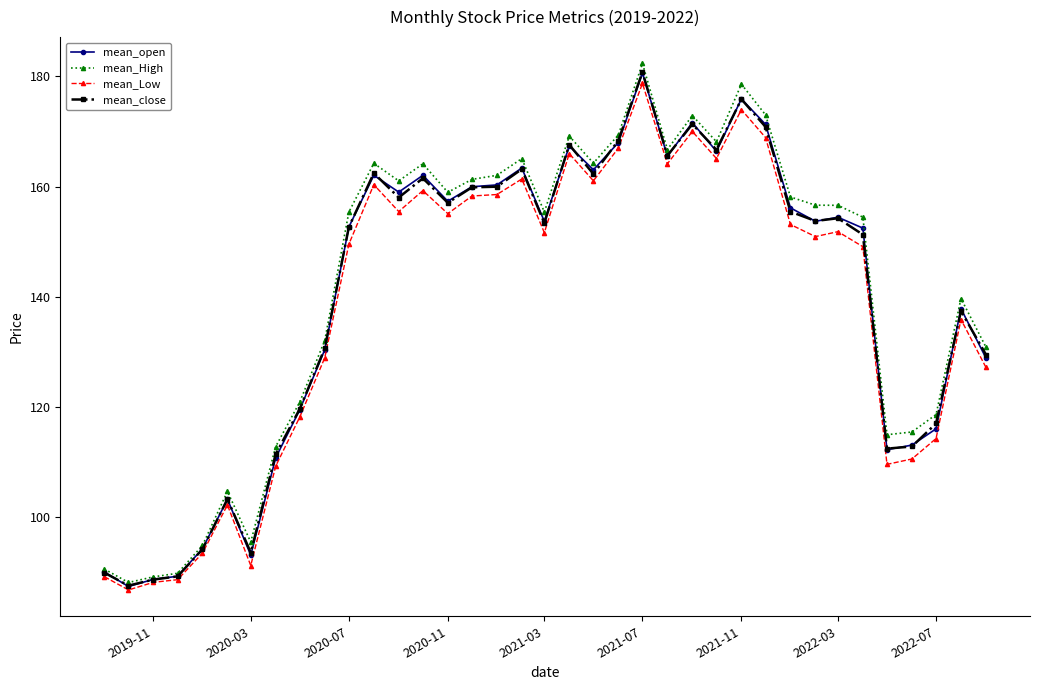

Is this an area chart (filled region under the line)?

No